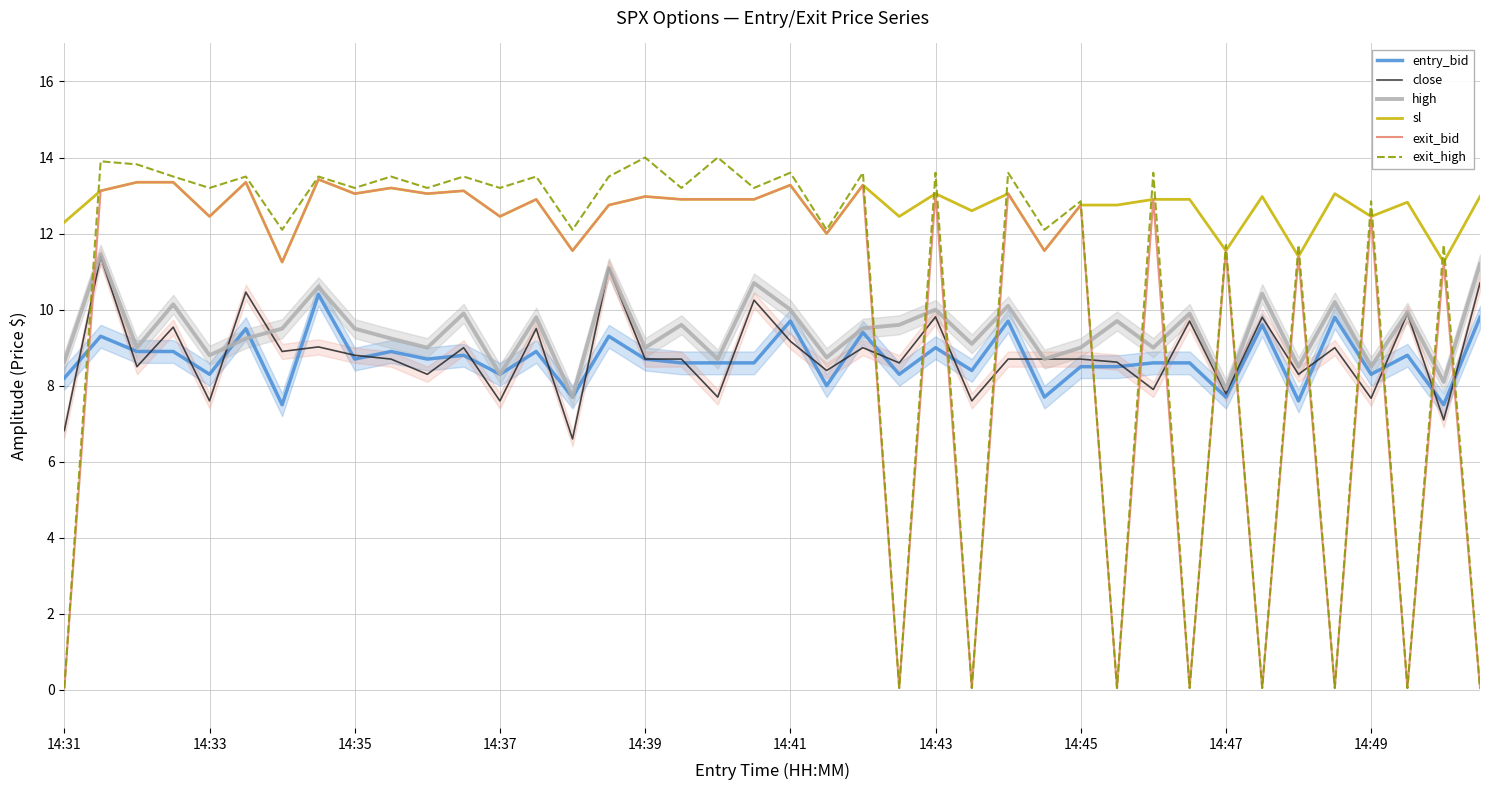

How many lines are shown in the chart?

6